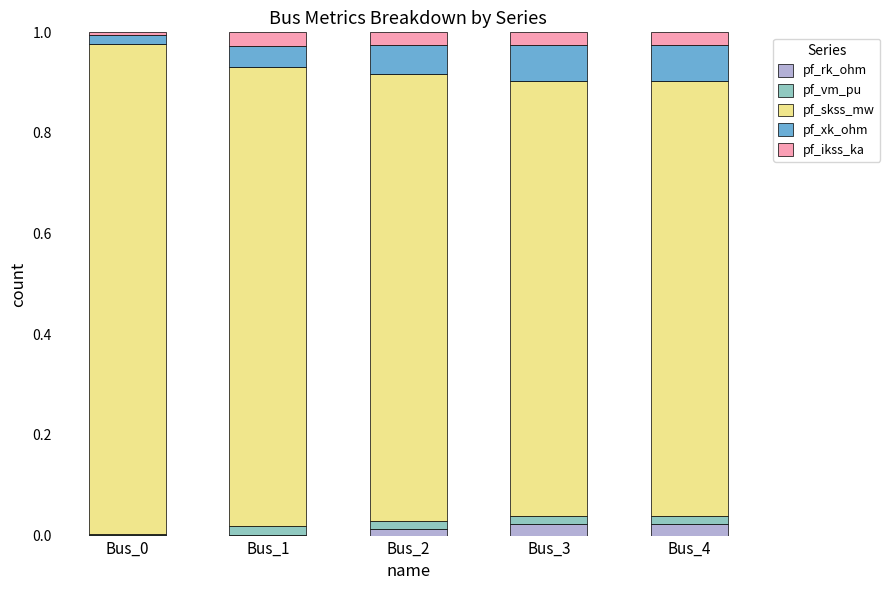

Between Bus_2 and Bus_4, which is larger?

Bus_4